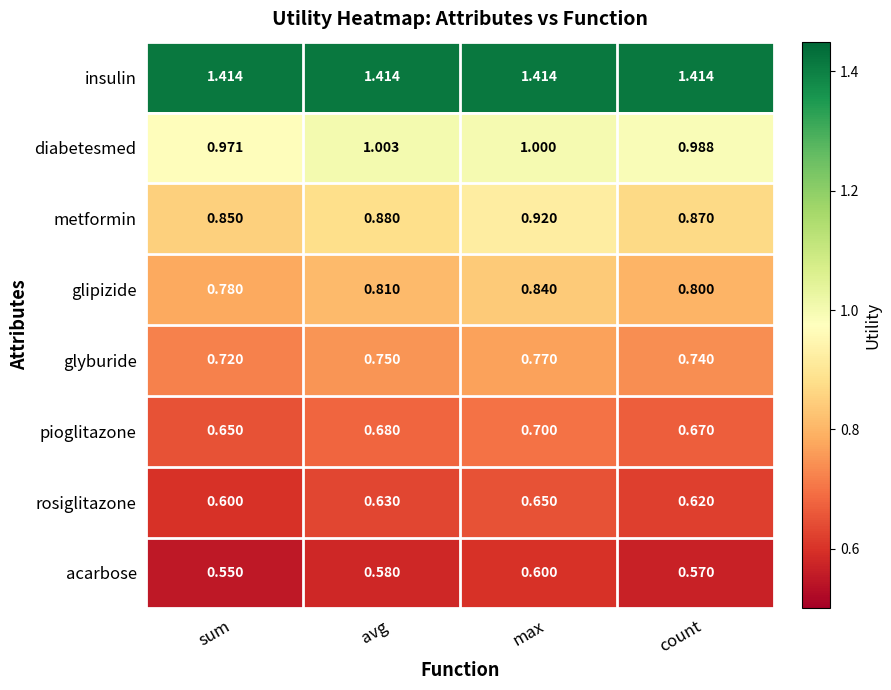

At avg, list the series in order from largest to smallest.

insulin, diabetesmed, metformin, glipizide, glyburide, pioglitazone, rosiglitazone, acarbose